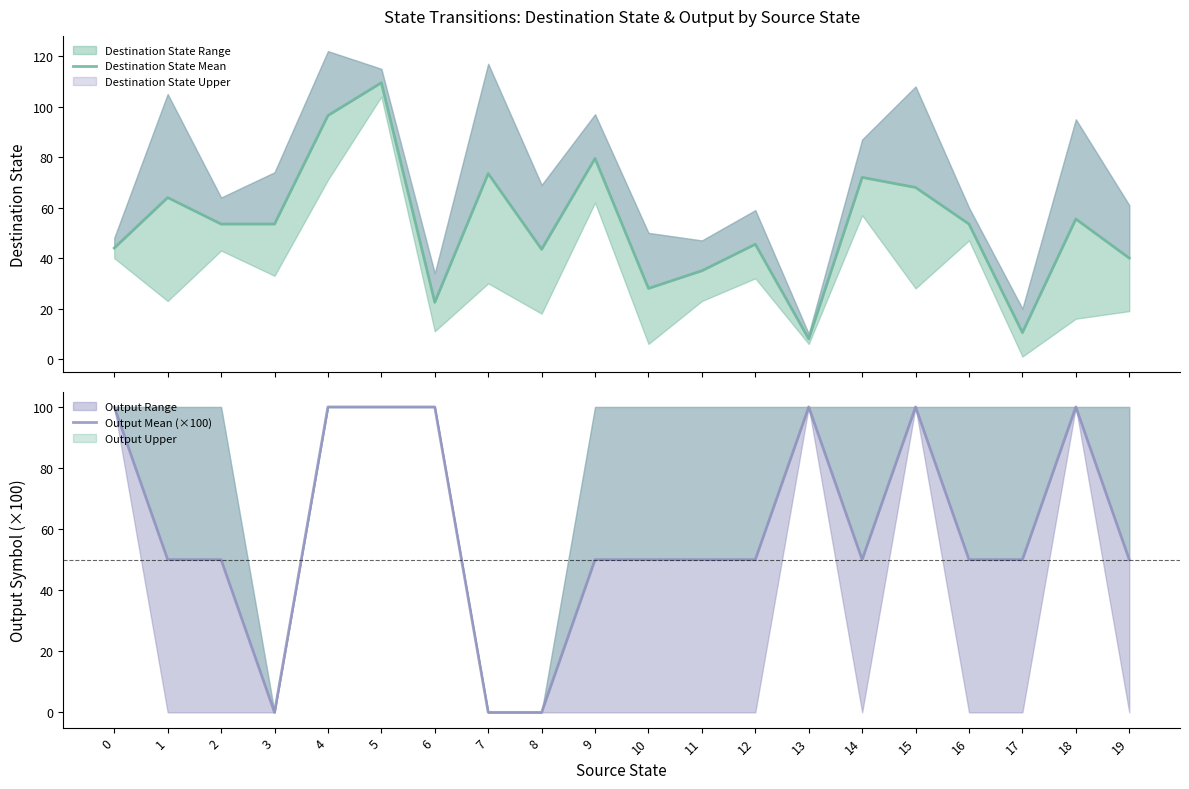

True or false: Destination State Mean has a value of 64.0 at 1.

True